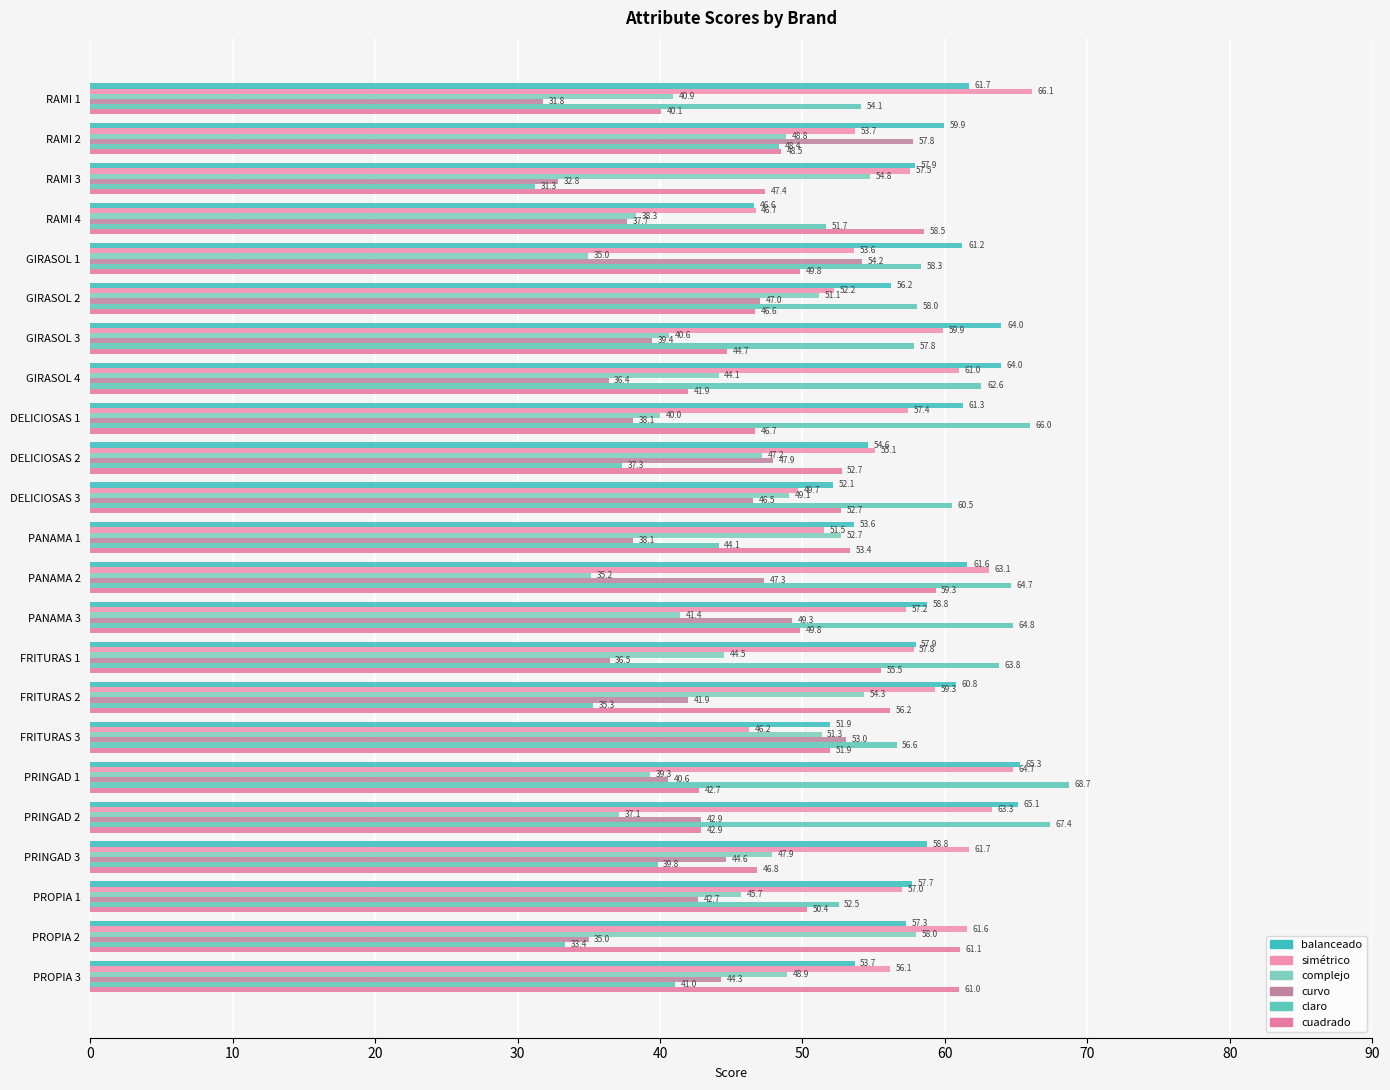

What is the difference between the maximum and second lowest values in the balanceado series?

13.3